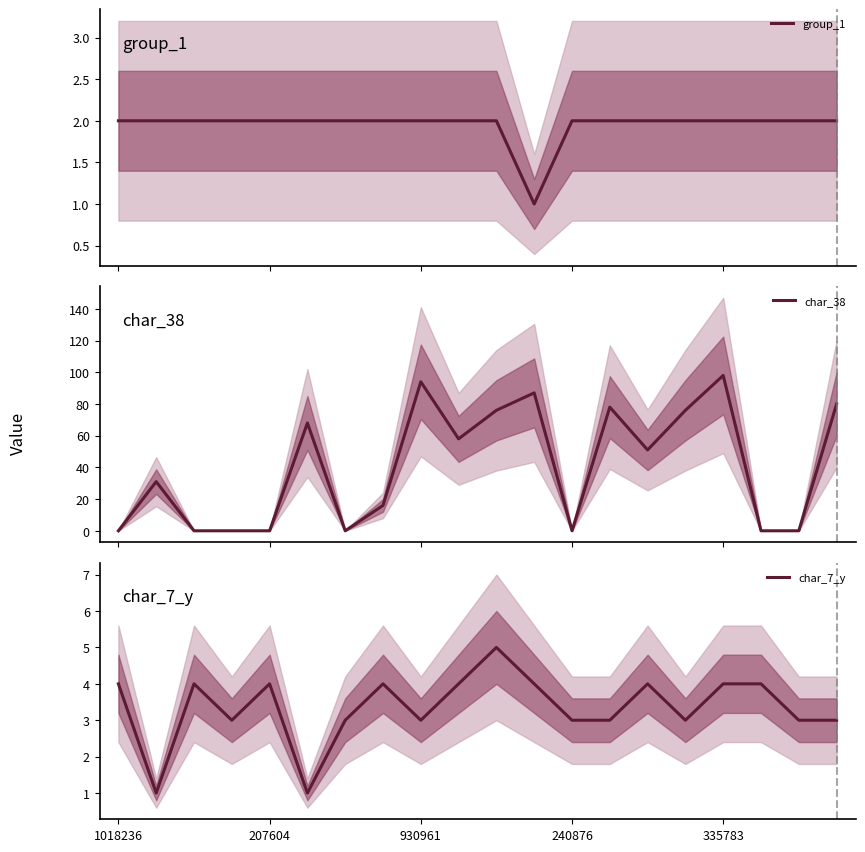

What is the difference between the char_7_y values at 19 and 14?

1